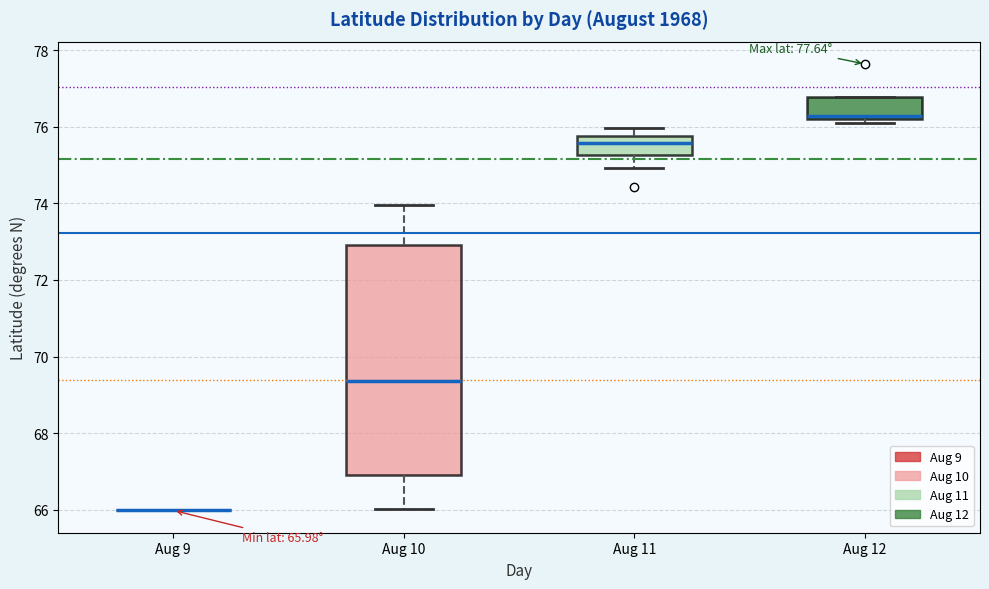

Which box is the tallest, from its lower edge to its upper edge?

Aug 10